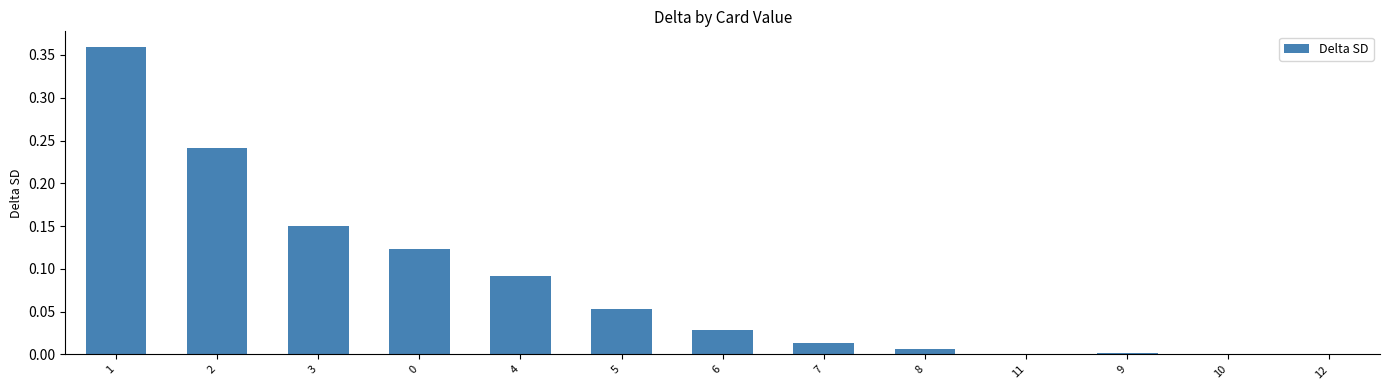

Is it true that the value at 9 is 0.0?

True